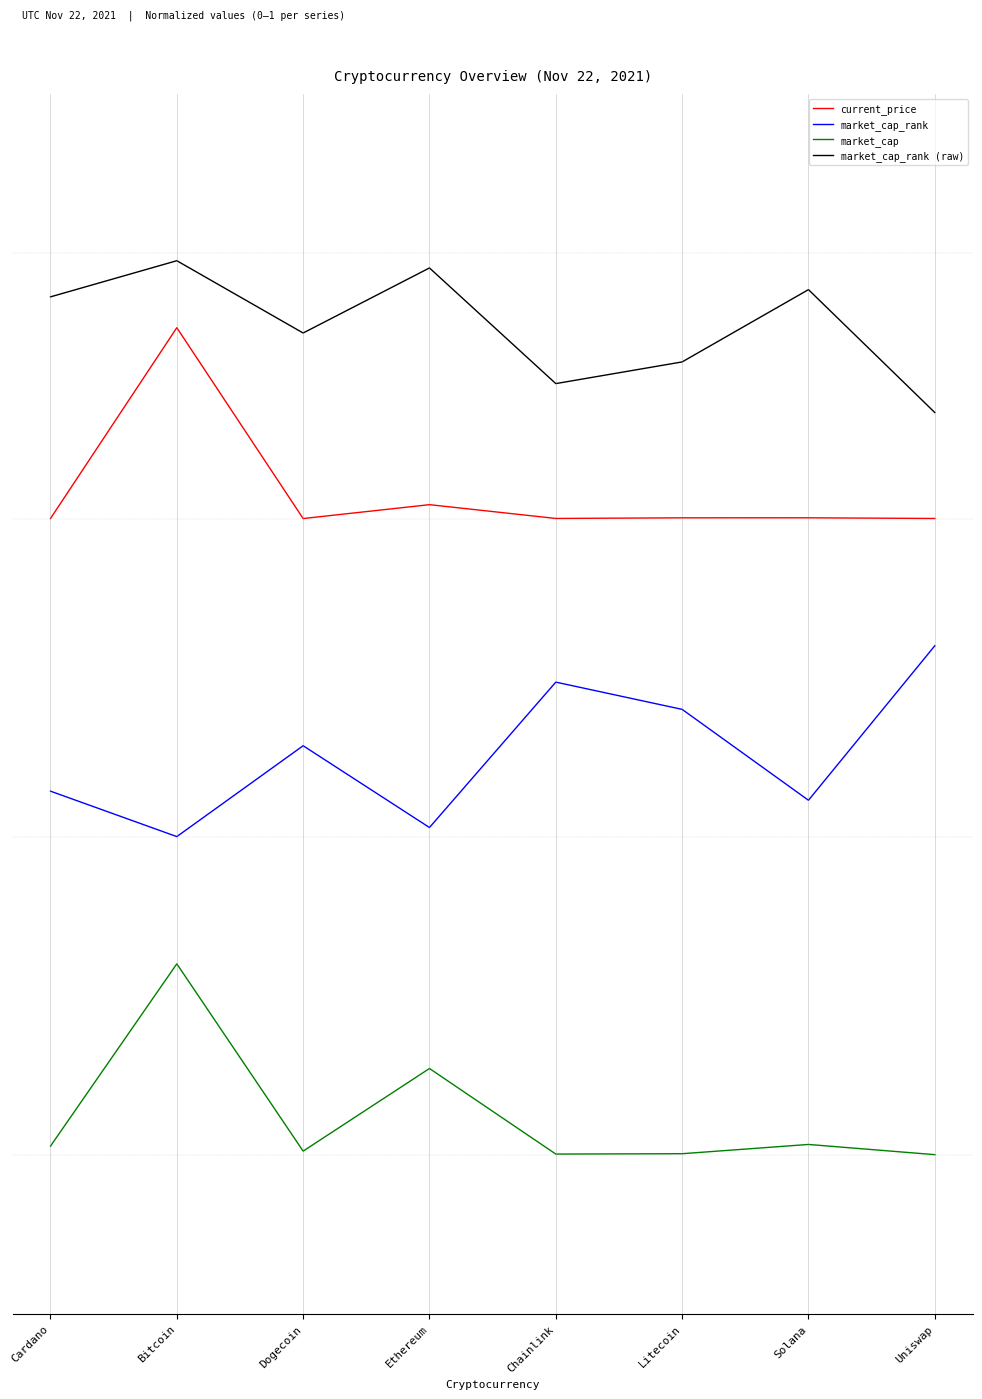

Does the chart display data point markers on the line(s)?

No